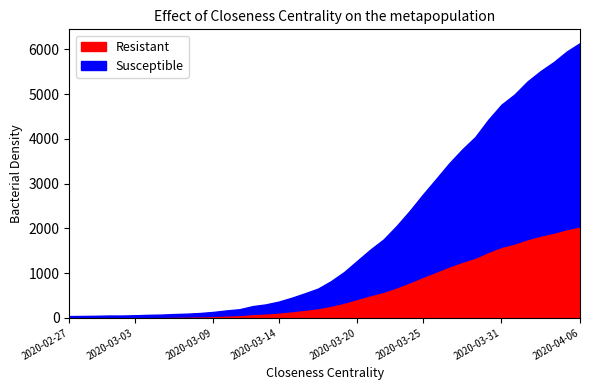

What value does the Susceptible series have at 2020-03-31, to the nearest 100?

3200